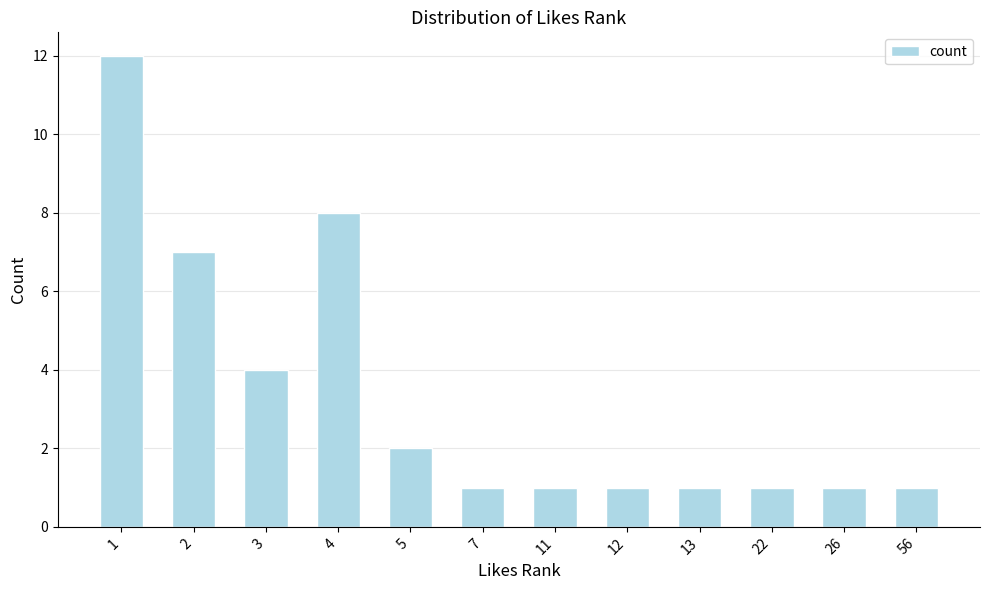

Which label corresponds to the largest value in the chart?

1